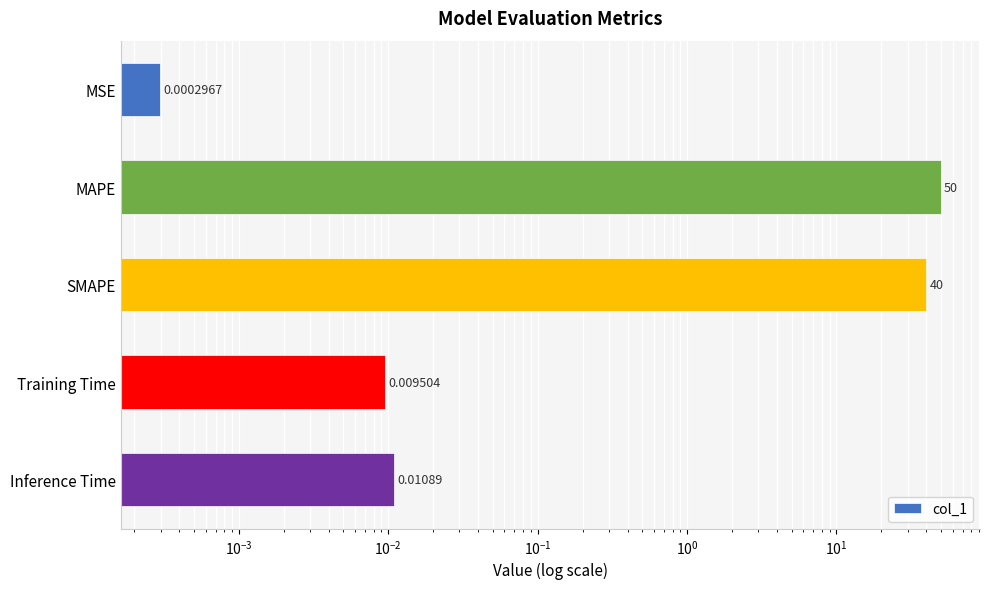

Between Inference Time and MSE, which is larger?

Inference Time